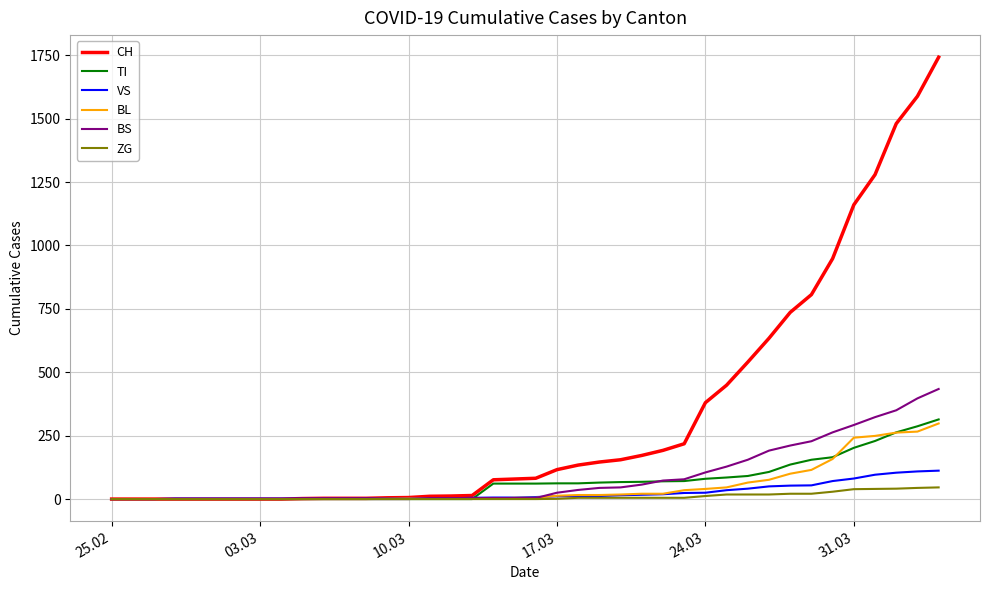

What is the highest value of the VS series?

112